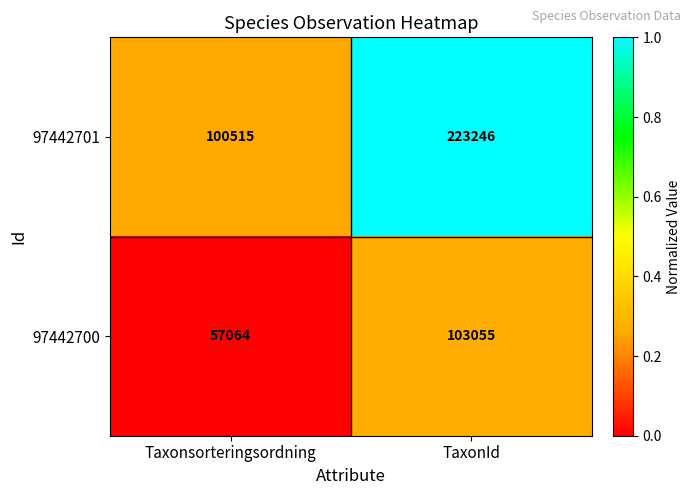

At which category is the sum across all series the highest?

TaxonId